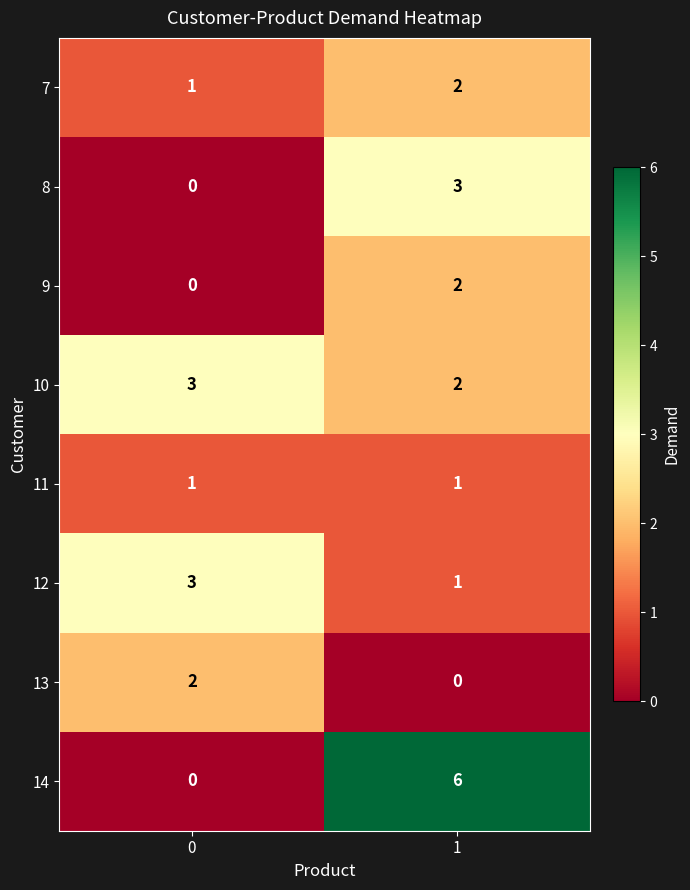

How many categories are shown in the chart?

2